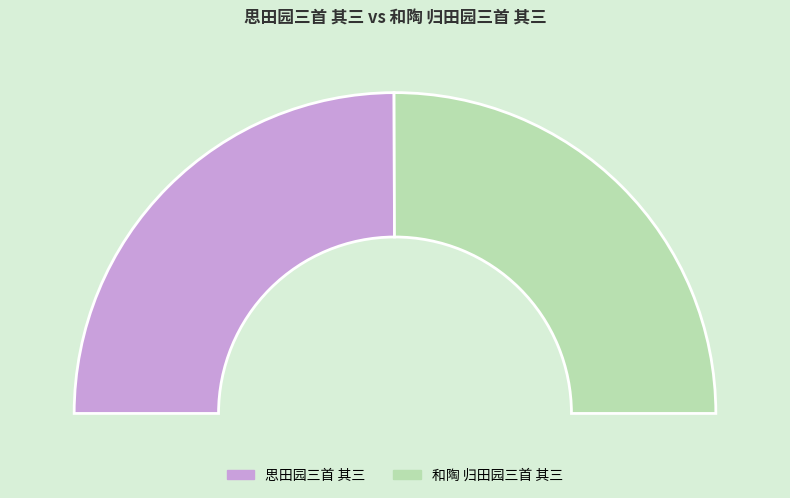

What portion of the pie excludes 思田园三首 其三?

50.1%